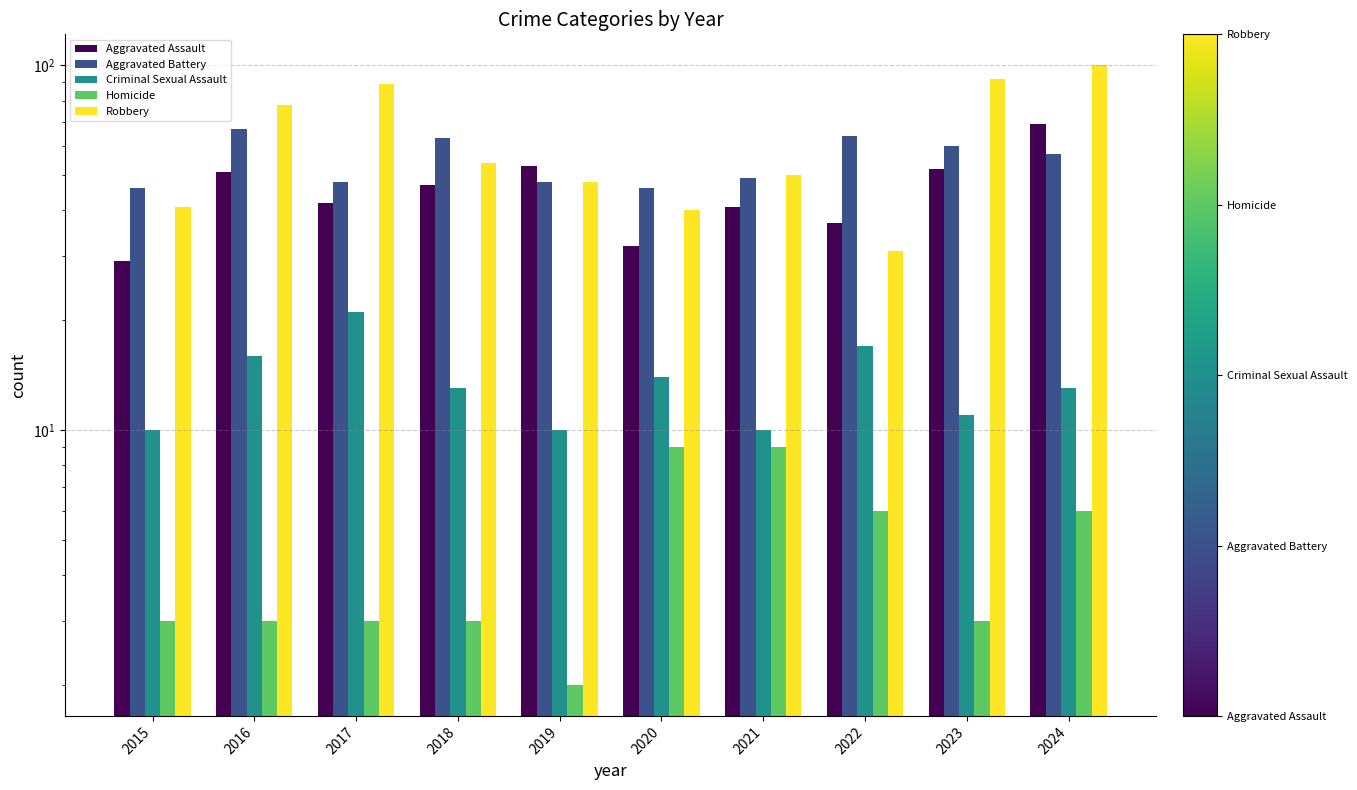

What is the value of the Aggravated Assault bar at the 9th from the left?

52